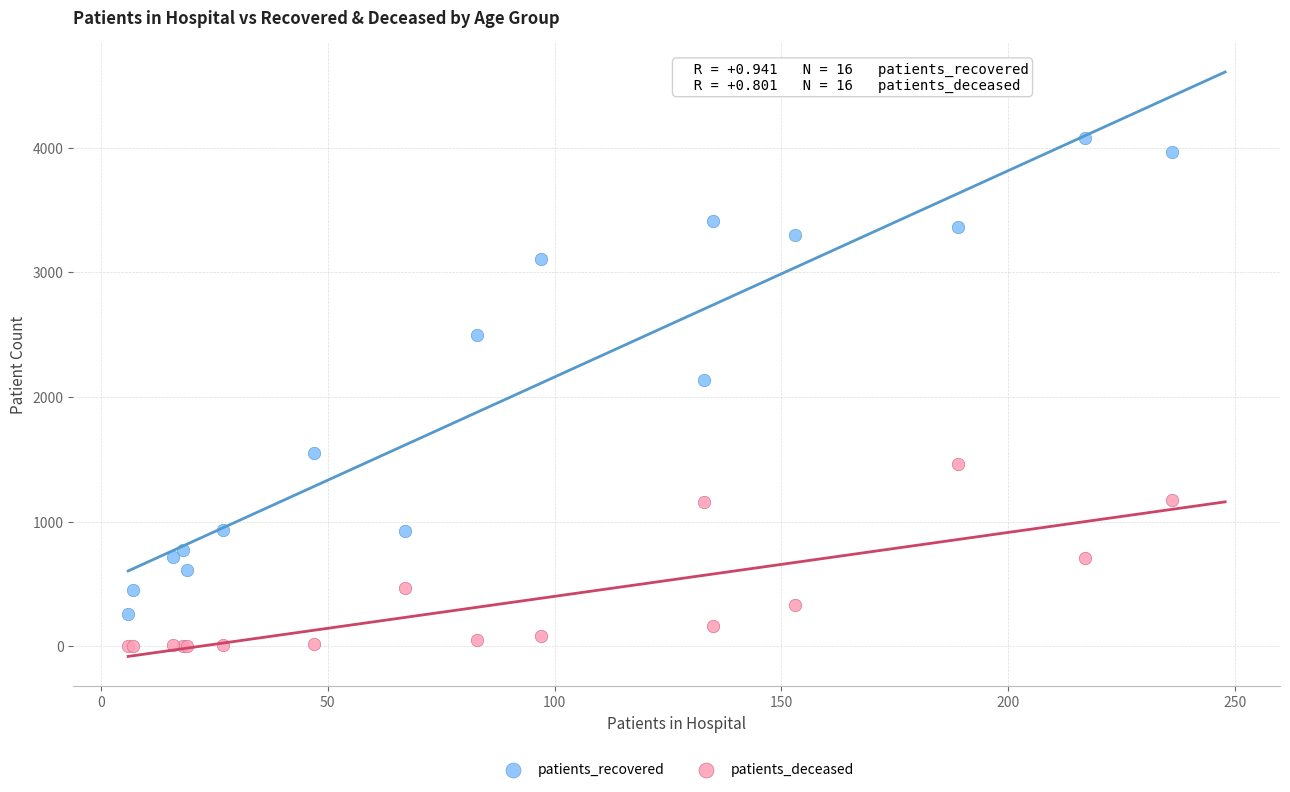

What is the X range (max minus min) for the scatter plot?

230